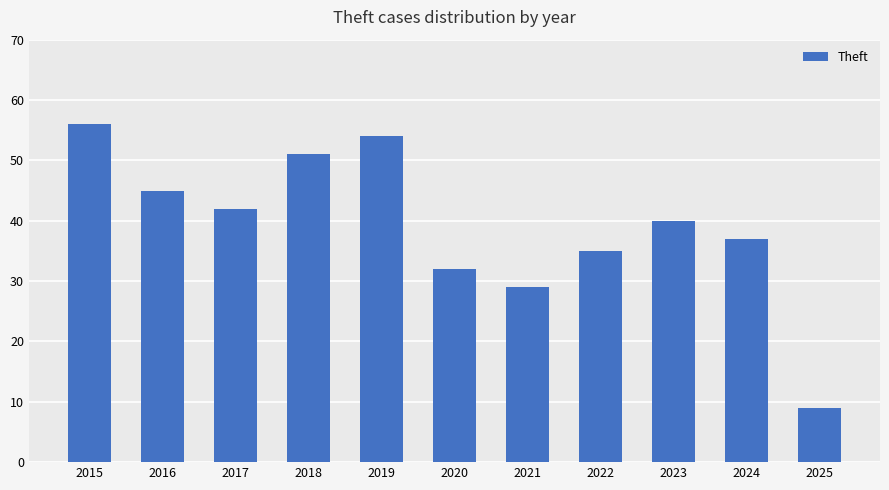

List the labels in order of value, largest first.

2015, 2019, 2018, 2016, 2017, 2023, 2024, 2022, 2020, 2021, 2025